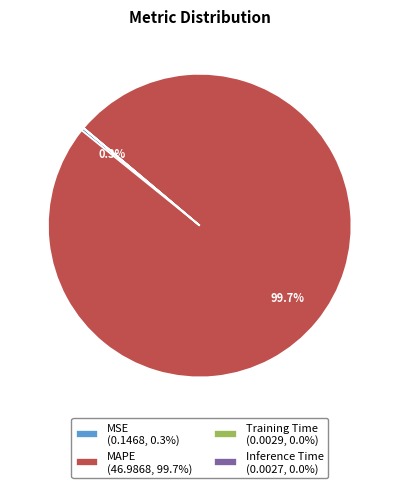

What percentage do MAPE (46.9868, 99.7%) and MSE (0.1468, 0.3%) together represent?

100.0%